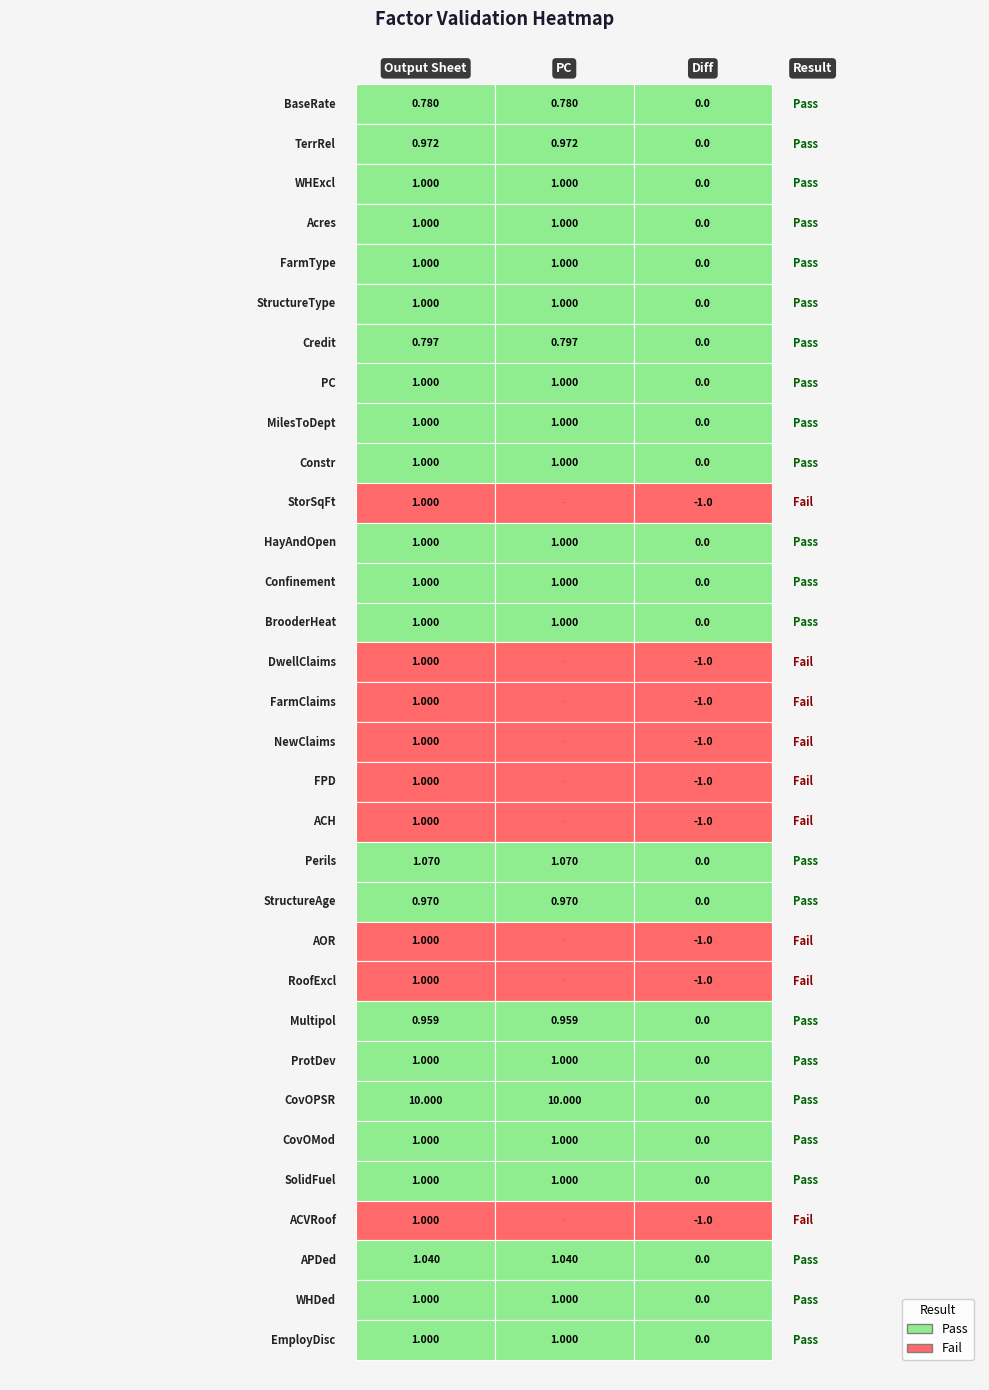

True or false: output_sheet has a value of 1.0 at 22.

True